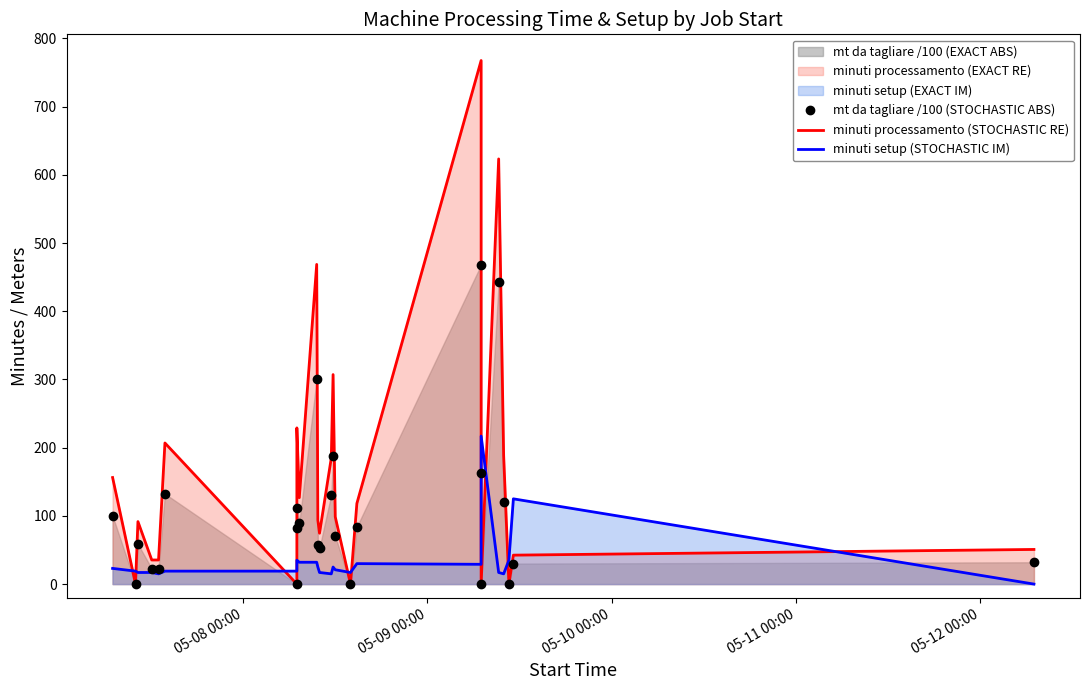

Count the number of categories in the chart.

26